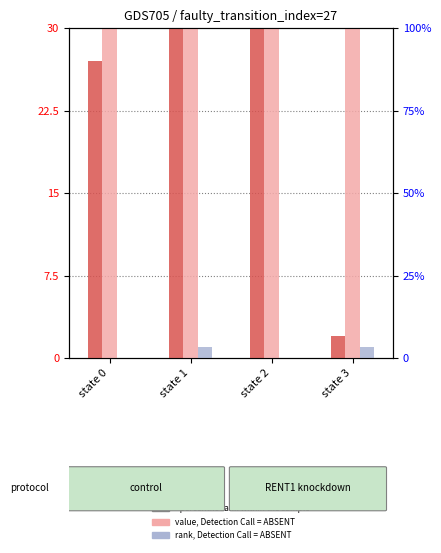

At which category is the sum across all series the highest?

state 2